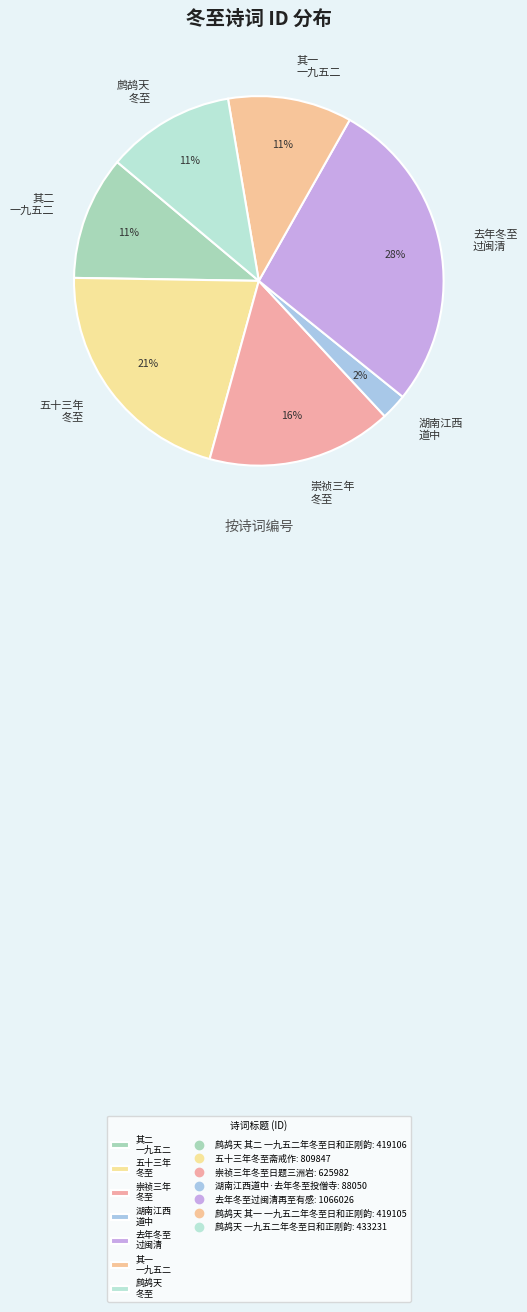

Combined, do 其二 一九五二 and 去年冬至 过闽清 account for over 50%?

No